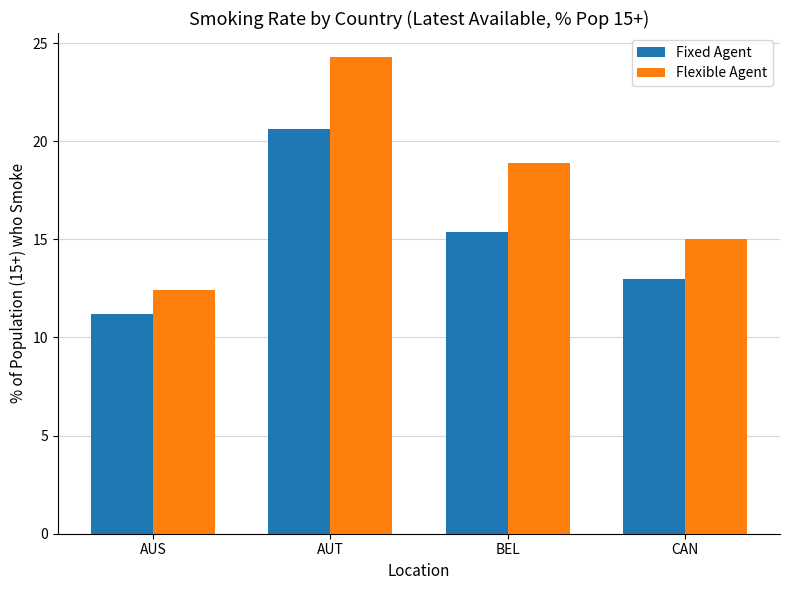

Does the chart contain any negative values?

No